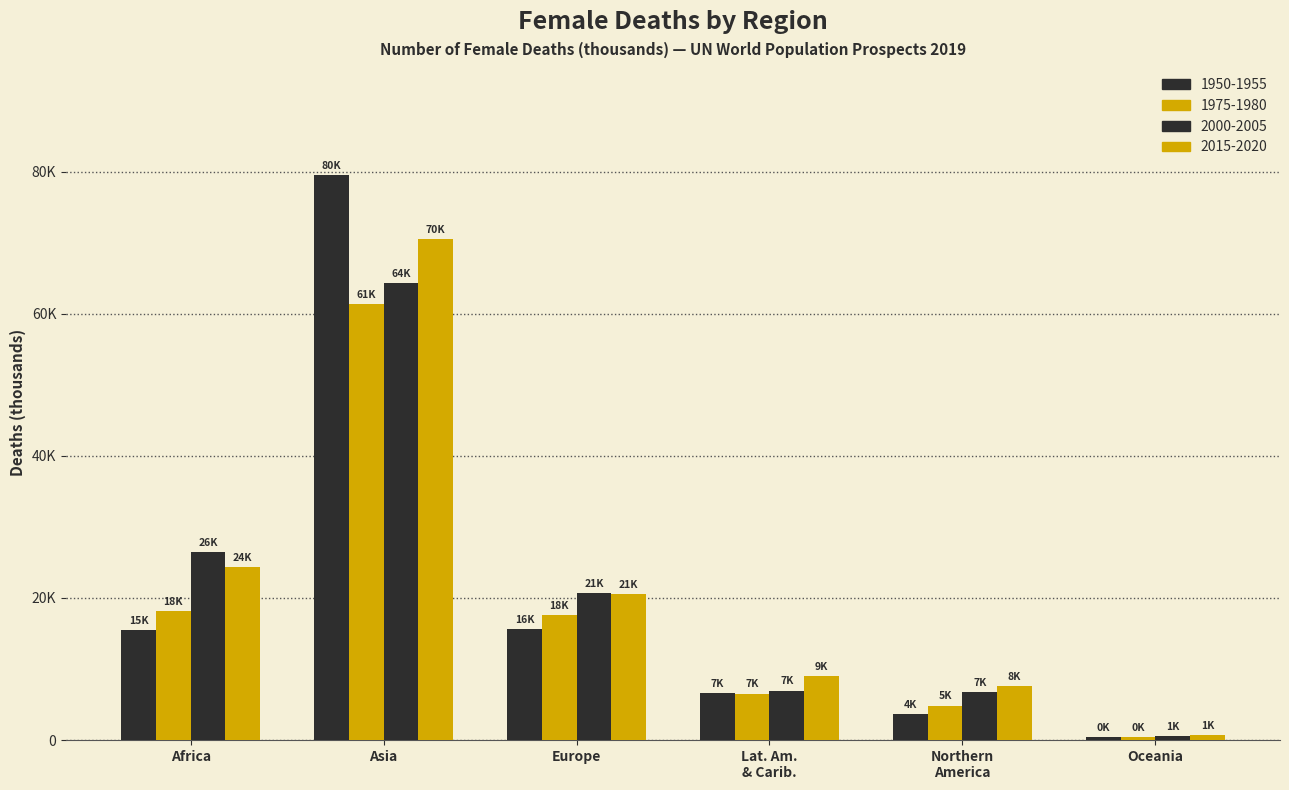

Does the chart contain any negative values?

No